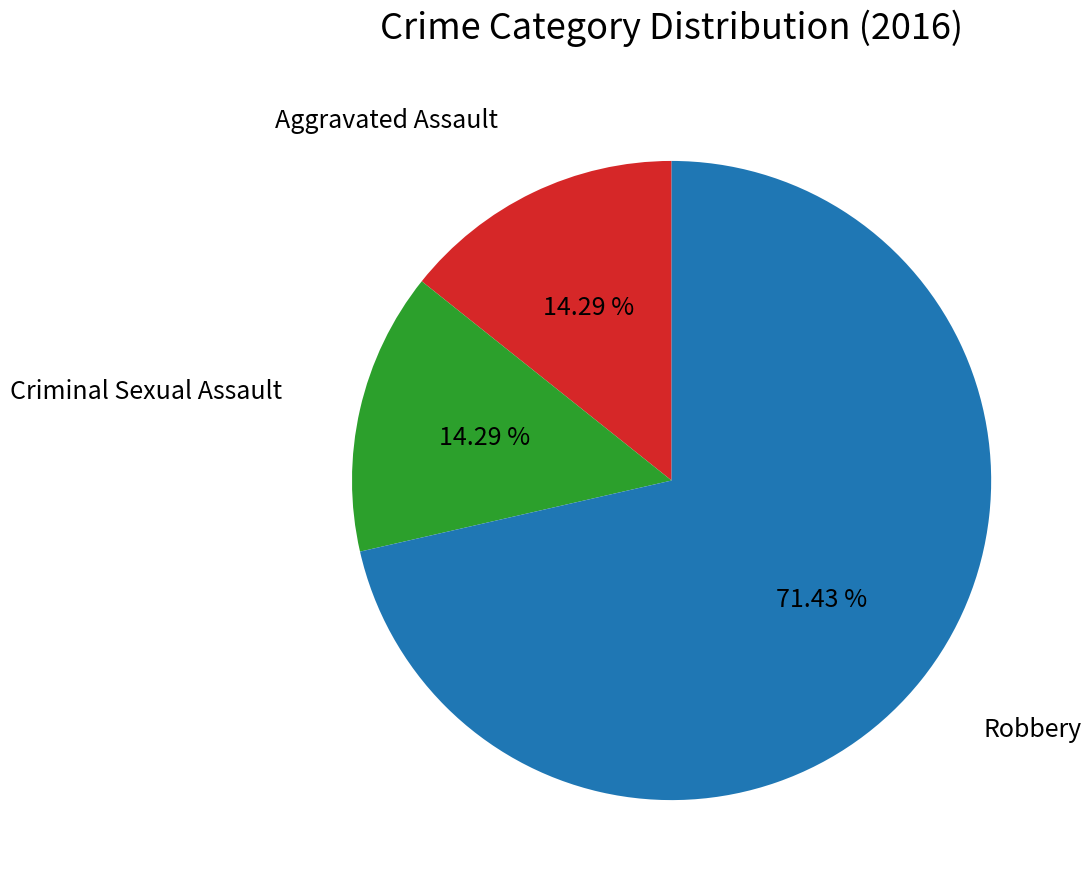

Is there any slice that represents more than half of the pie?

Yes